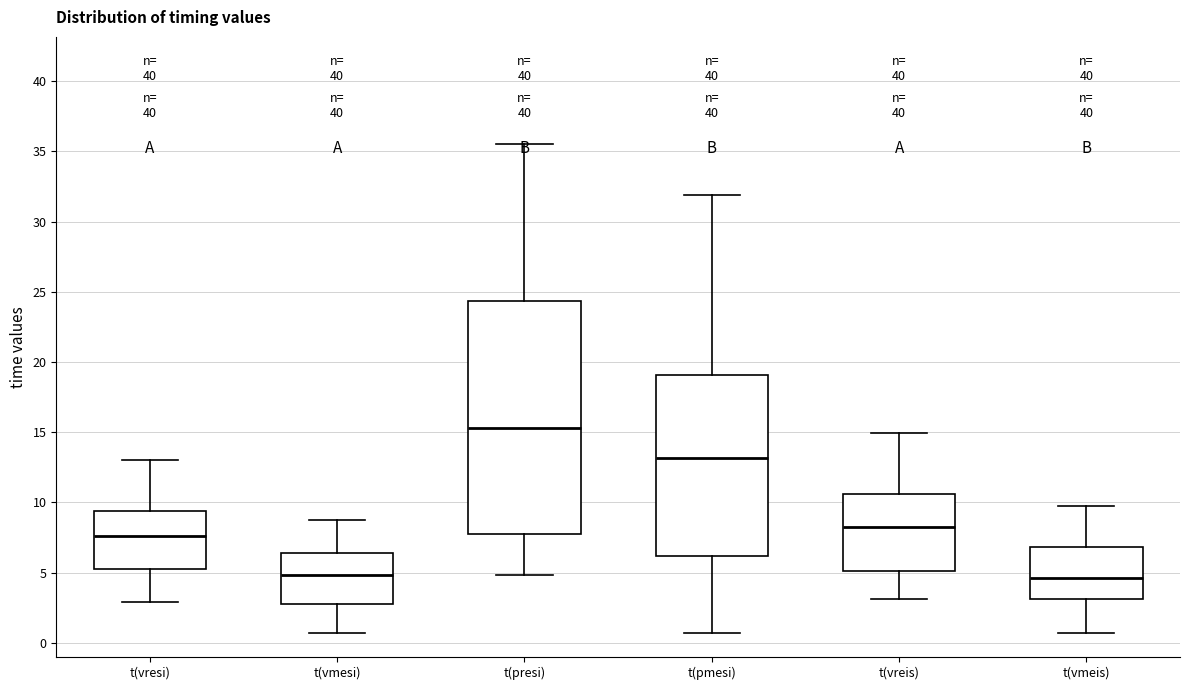

Reading left to right, read every box against the y-axis: the position of its median line, the range the box covers, and the ends of its whiskers. The values are not printed on the chart, so give them approximately, as read against the axis.

t(vresi): median 7.5, box 5.5 to 9.5, whiskers 3.0 to 13.0
t(vmesi): median 5.0, box 3.0 to 6.5, whiskers 0.5 to 9.0
t(presi): median 15.5, box 8.0 to 24.5, whiskers 5.0 to 35.5
t(pmesi): median 13.0, box 6.0 to 19.0, whiskers 0.5 to 32.0
t(vreis): median 8.0, box 5.0 to 10.5, whiskers 3.0 to 15.0
t(vmeis): median 4.5, box 3.0 to 7.0, whiskers 0.5 to 10.0